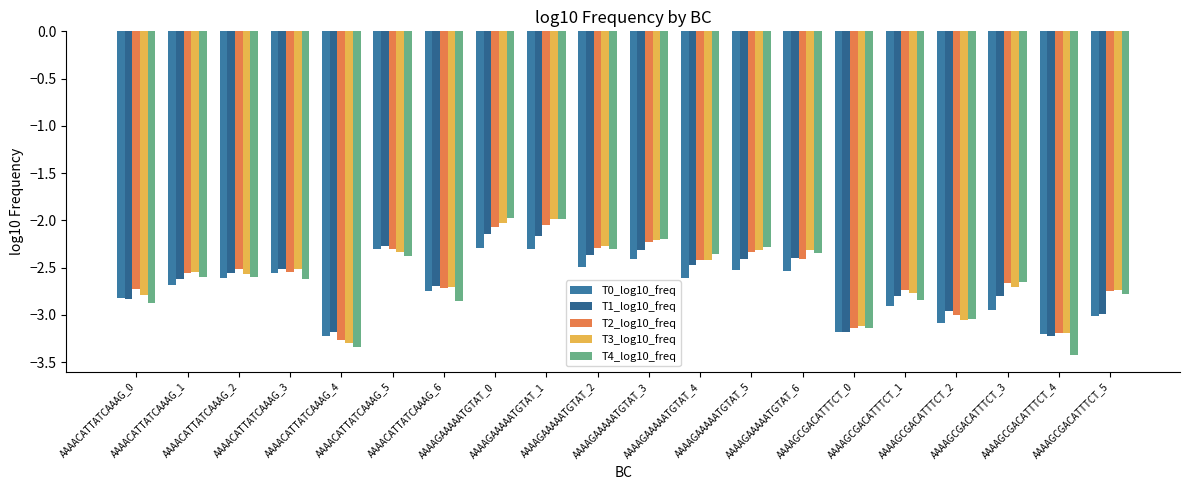

Which series has the largest range (max minus min)?

T4_log10_freq